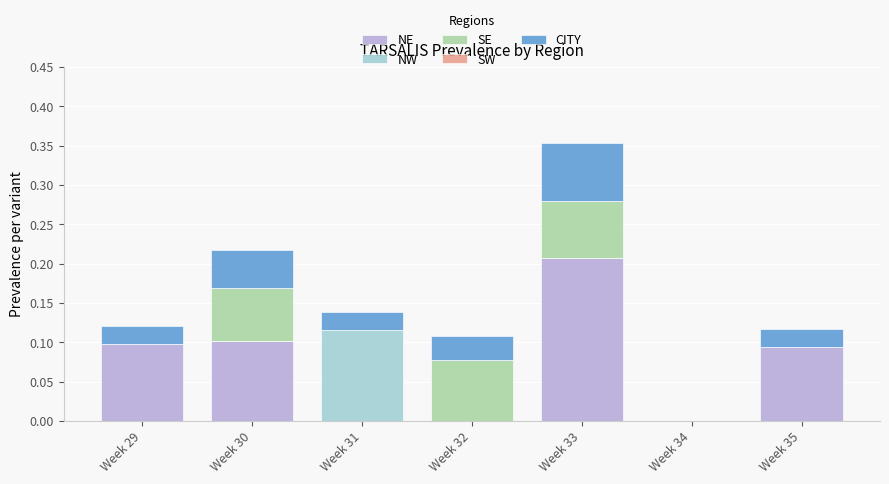

Are the bars grouped side by side (vs. stacked)?

No